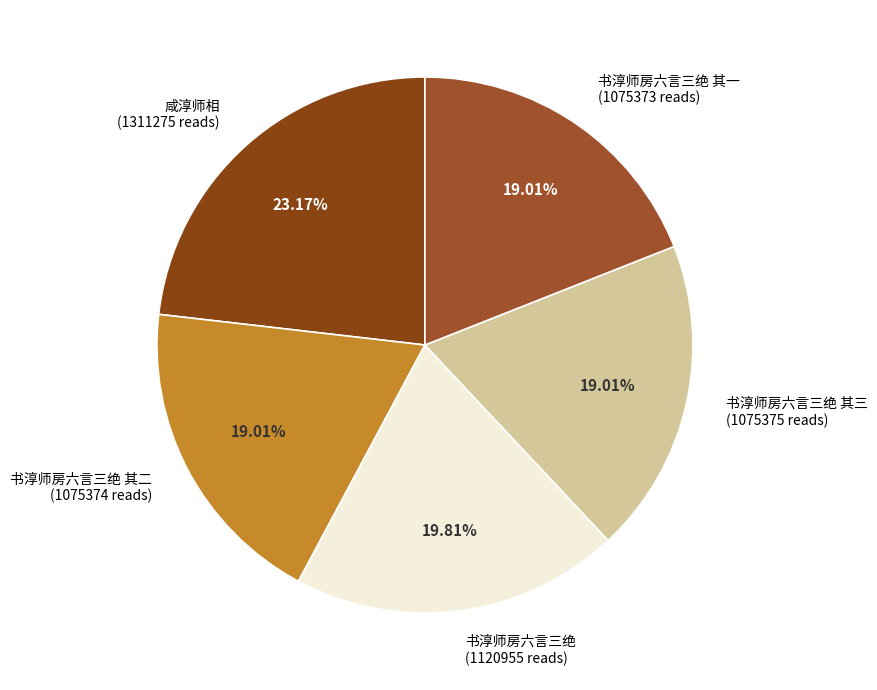

How many segments does this pie chart have?

5